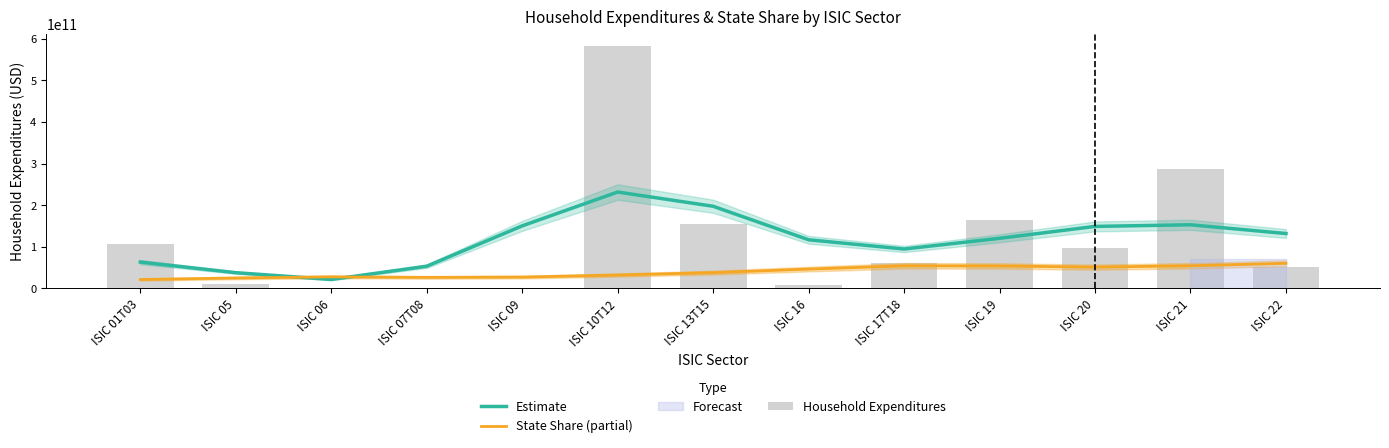

Which category has the lowest value in the Estimate series?

ISIC 06